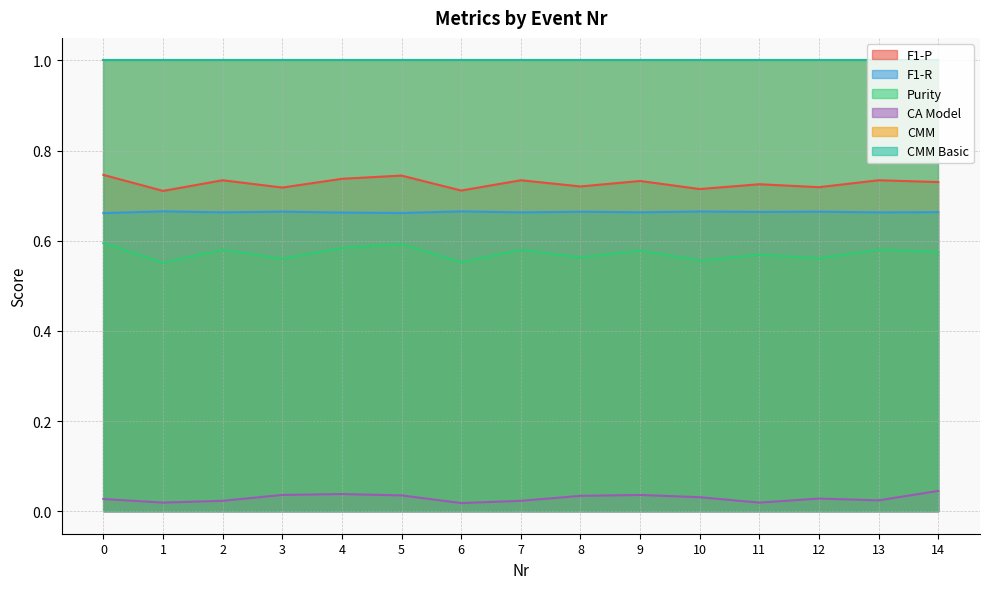

How many interior local peaks does the F1-P series have?

6